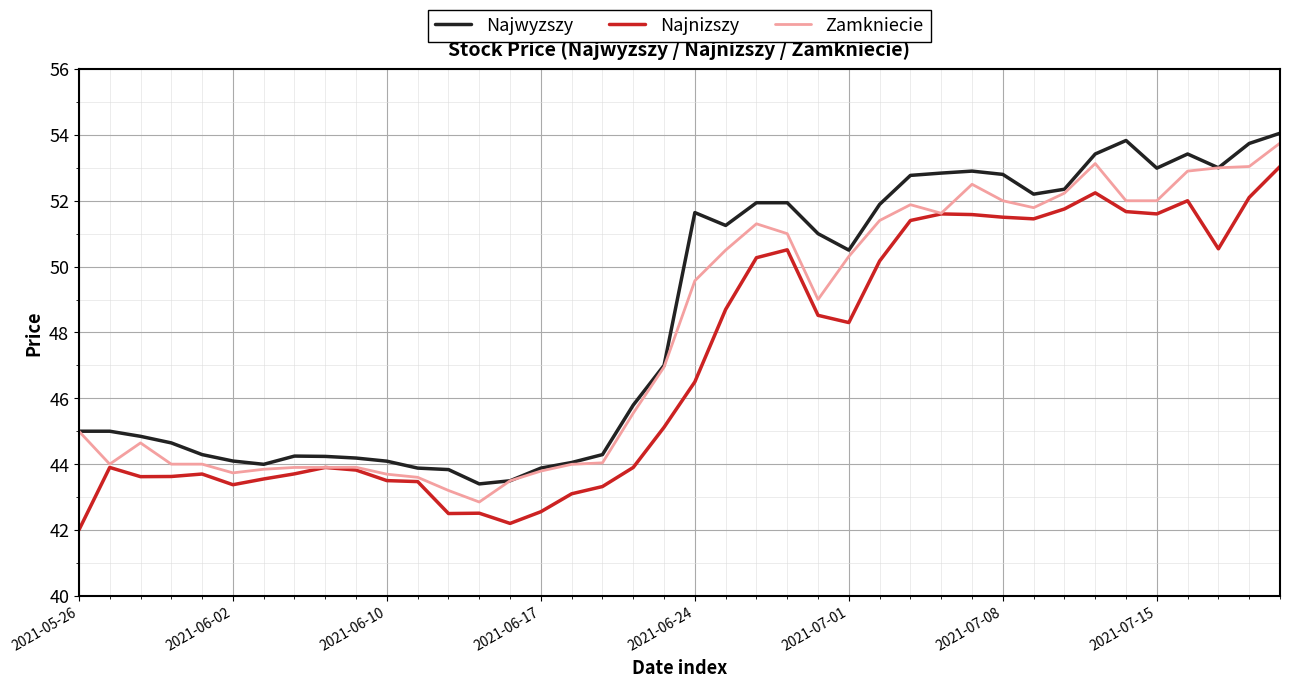

What is the smallest value displayed?

42.0